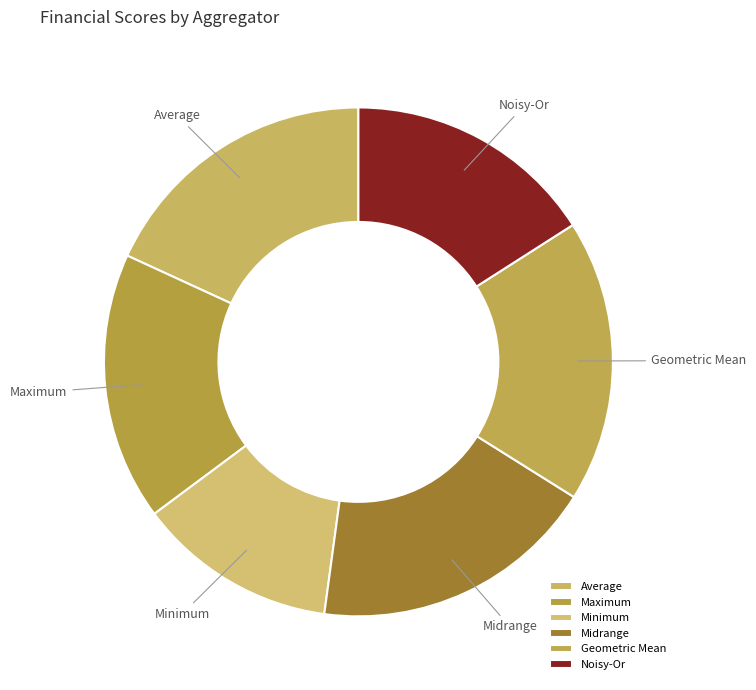

What is the smallest slice in the pie chart?

Minimum